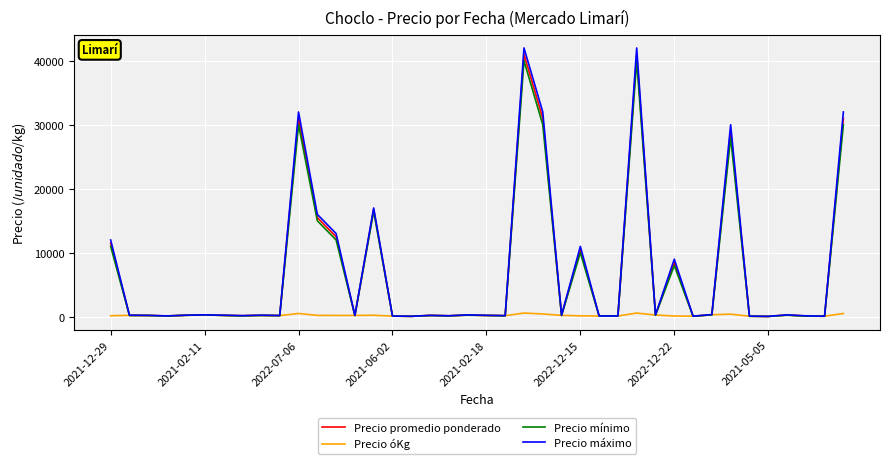

What is the greatest value displayed?

42000